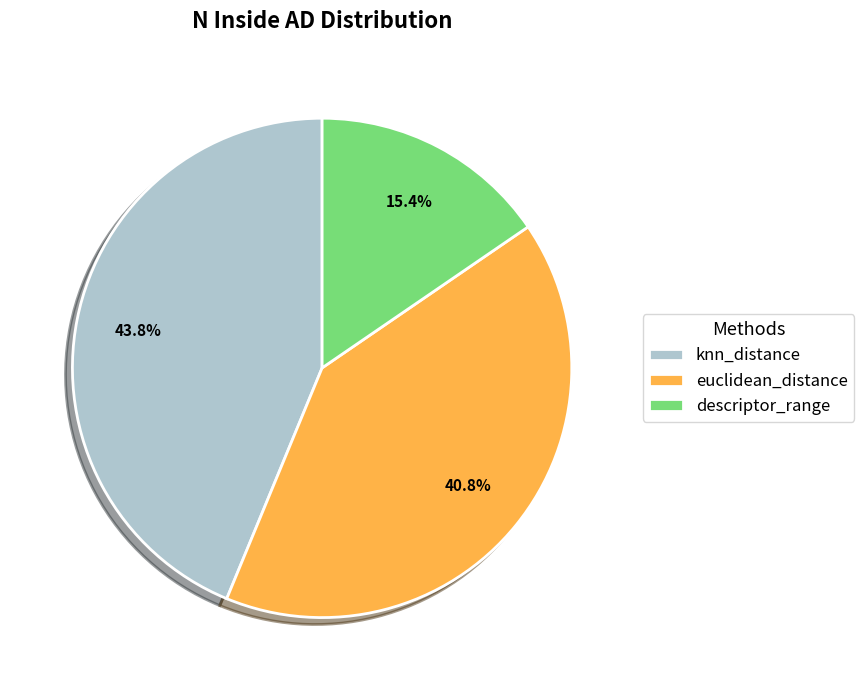

Do euclidean_distance and descriptor_range together represent more than half of the pie?

Yes